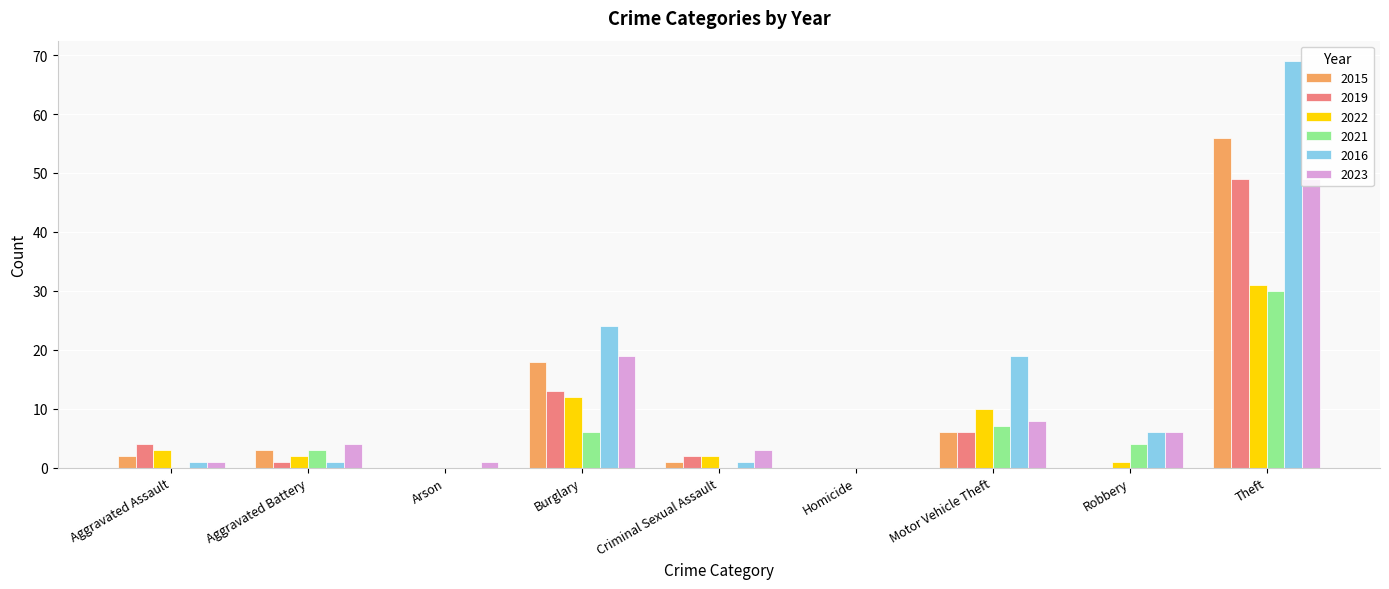

Reading left to right, transcribe all the data shown in this chart.

2015: Aggravated Assault=2	Aggravated Battery=3	Arson=0	Burglary=18	Criminal Sexual Assault=1	Homicide=0	Motor Vehicle Theft=6	Robbery=0	Theft=56
2019: Aggravated Assault=4	Aggravated Battery=1	Arson=0	Burglary=13	Criminal Sexual Assault=2	Homicide=0	Motor Vehicle Theft=6	Robbery=0	Theft=49
2022: Aggravated Assault=3	Aggravated Battery=2	Arson=0	Burglary=12	Criminal Sexual Assault=2	Homicide=0	Motor Vehicle Theft=10	Robbery=1	Theft=31
2021: Aggravated Assault=0	Aggravated Battery=3	Arson=0	Burglary=6	Criminal Sexual Assault=0	Homicide=0	Motor Vehicle Theft=7	Robbery=4	Theft=30
2016: Aggravated Assault=1	Aggravated Battery=1	Arson=0	Burglary=24	Criminal Sexual Assault=1	Homicide=0	Motor Vehicle Theft=19	Robbery=6	Theft=69
2023: Aggravated Assault=1	Aggravated Battery=4	Arson=1	Burglary=19	Criminal Sexual Assault=3	Homicide=0	Motor Vehicle Theft=8	Robbery=6	Theft=49